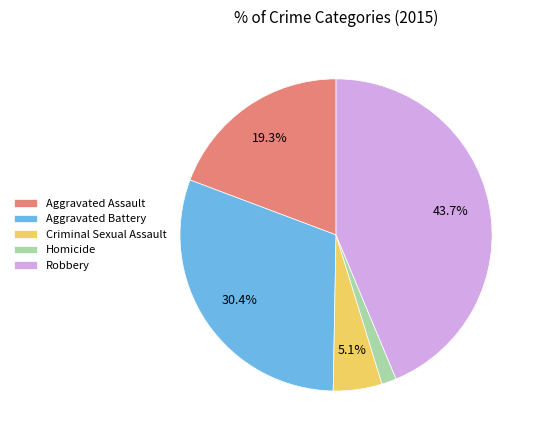

Count the number of slices in the pie.

5